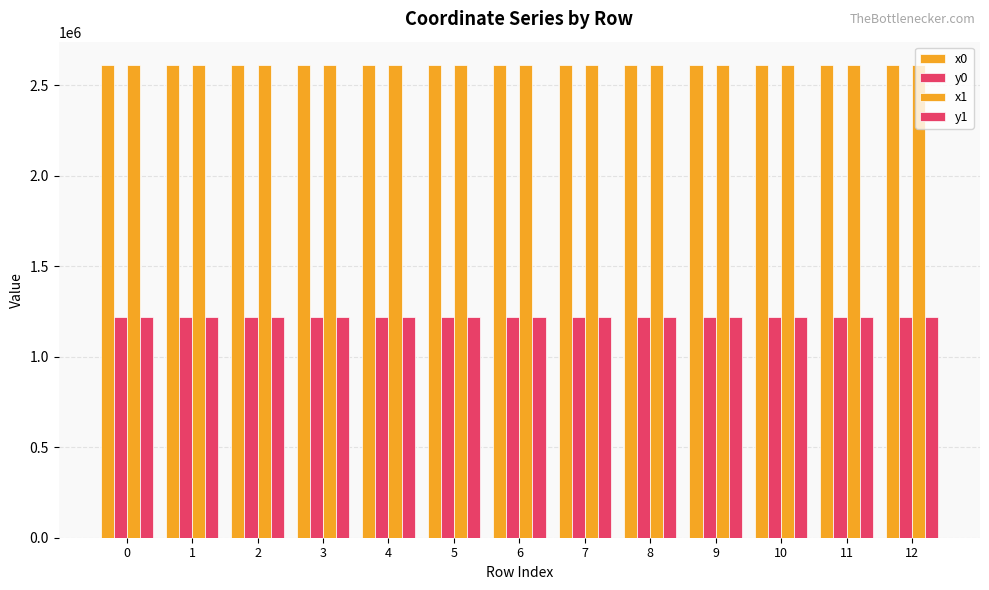

Between 0 and 7, which series saw the biggest shift?

y1